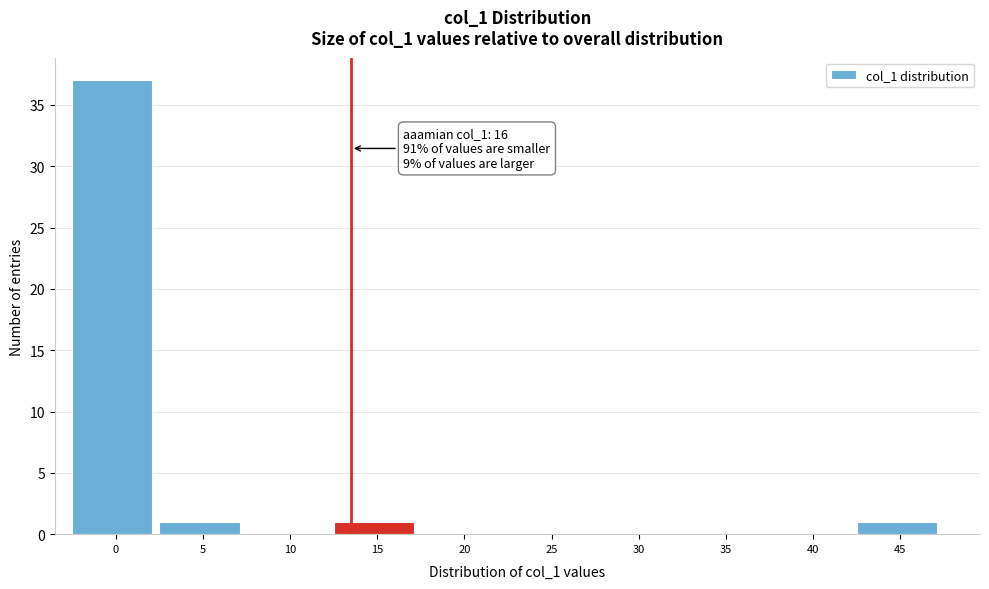

Reading left to right, what are all the values shown in this chart?

0=37	5=1	10=0	15=1	20=0	25=0	30=0	35=0	40=0	45=1